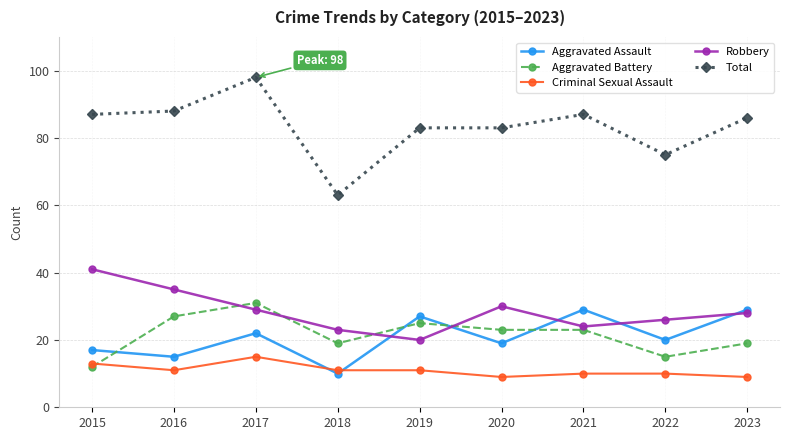

The value of Total at 2015 is 87. True or false?

True